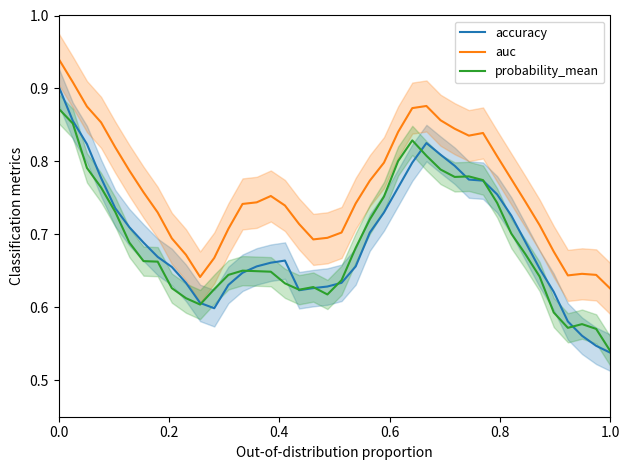

Reading left to right, extract all data points from this chart.

accuracy: 0.9	0.9	0.8	0.8	0.7	0.7	0.7	0.7	0.7	0.6	0.6	0.6	0.6	0.6	0.7	0.7	0.7	0.6	0.6	0.6	0.6	0.7	0.7	0.7	0.8	0.8	0.8	0.8	0.8	0.8	0.8	0.8	0.7	0.7	0.7	0.6	0.6	0.6	0.5	0.5
auc: 0.9	0.9	0.9	0.9	0.8	0.8	0.8	0.7	0.7	0.7	0.6	0.7	0.7	0.7	0.7	0.8	0.7	0.7	0.7	0.7	0.7	0.7	0.8	0.8	0.8	0.9	0.9	0.9	0.8	0.8	0.8	0.8	0.8	0.7	0.7	0.7	0.6	0.6	0.6	0.6
probability_mean: 0.9	0.9	0.8	0.8	0.7	0.7	0.7	0.7	0.6	0.6	0.6	0.6	0.6	0.7	0.6	0.6	0.6	0.6	0.6	0.6	0.6	0.7	0.7	0.8	0.8	0.8	0.8	0.8	0.8	0.8	0.8	0.7	0.7	0.7	0.6	0.6	0.6	0.6	0.6	0.5